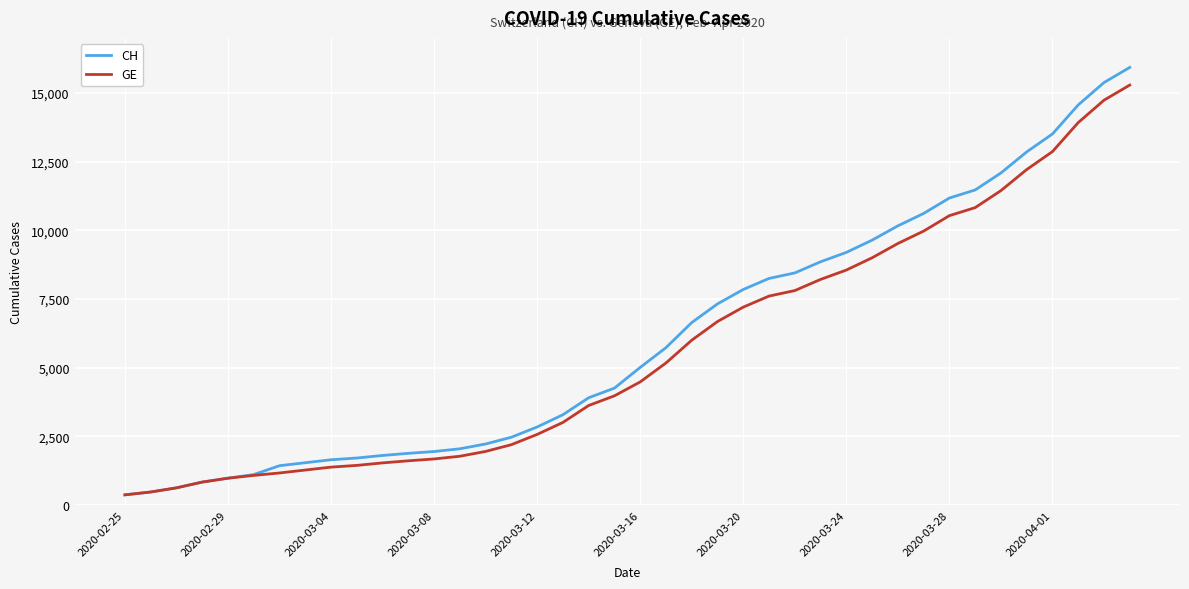

What is the lowest value of the CH series?

375